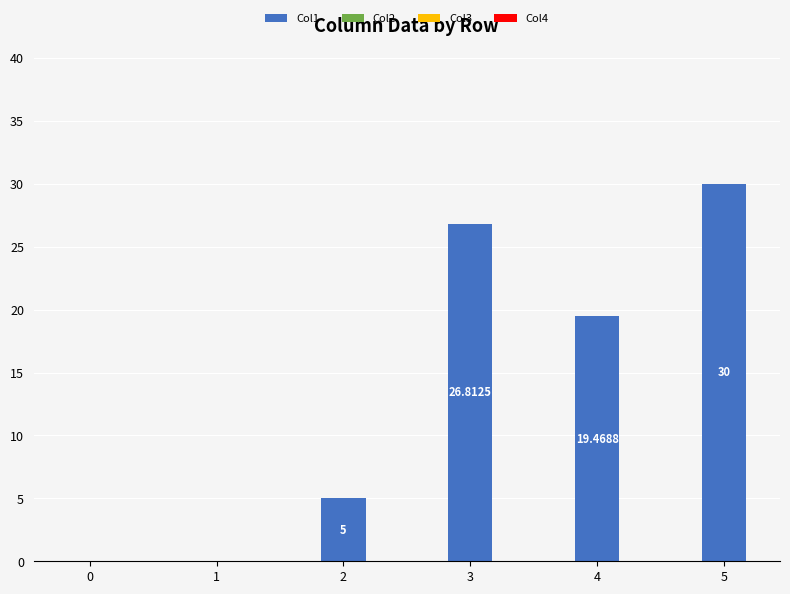

What is the greatest value displayed?

30.0